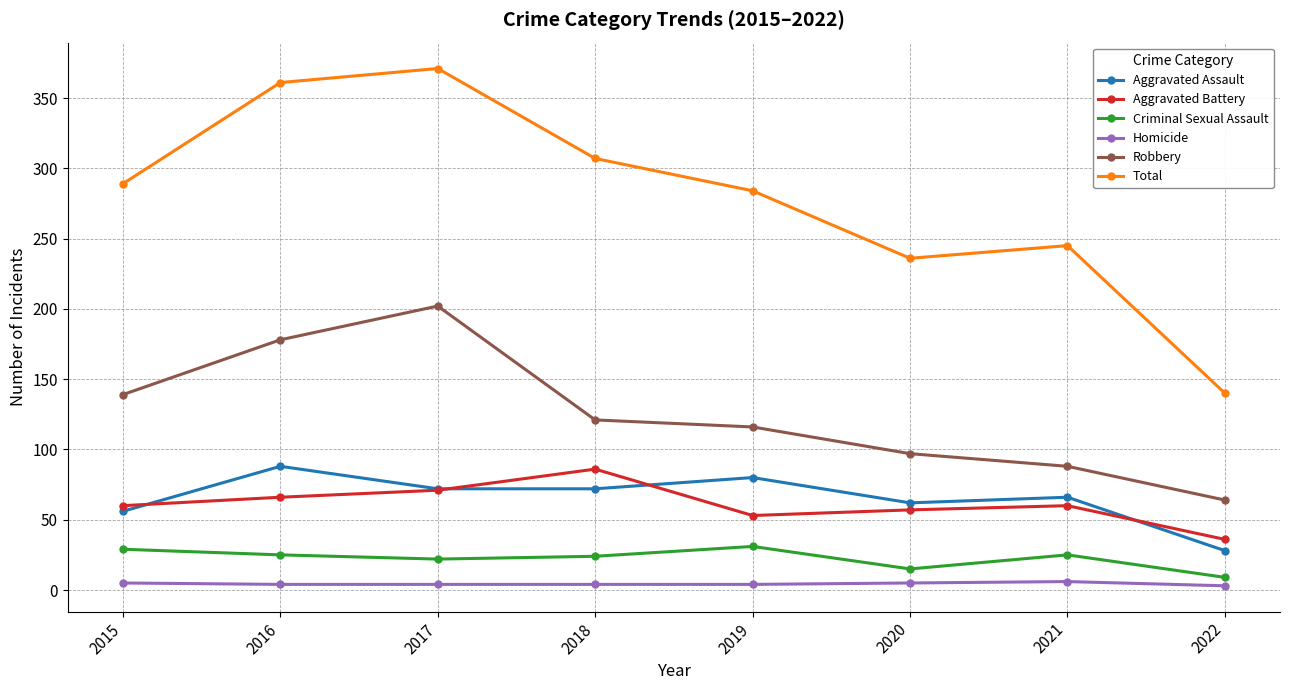

True or false: Homicide and Aggravated Battery cross at least once.

False